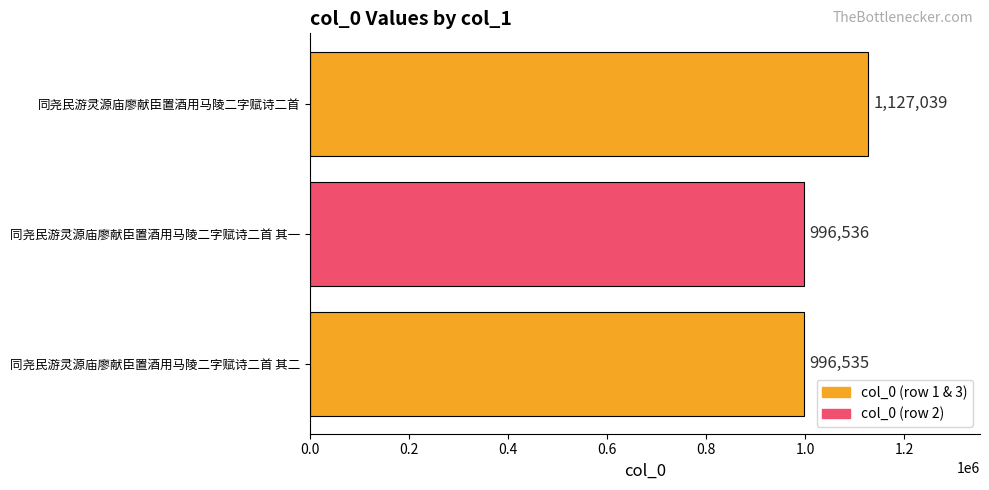

Reading bottom to top, what are all the values shown in this chart?

996535	996536	1127039